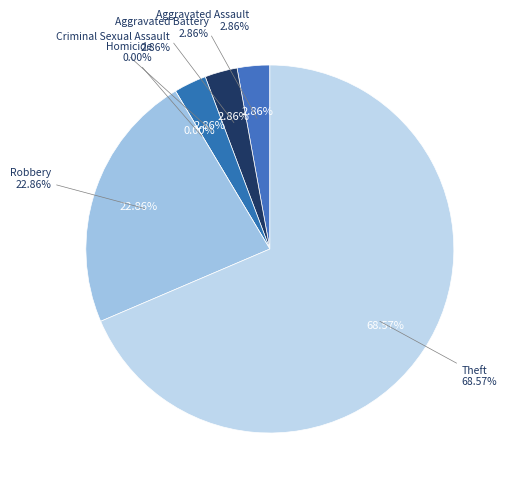

What is the total percentage of Aggravated Battery and Homicide?

2.9%